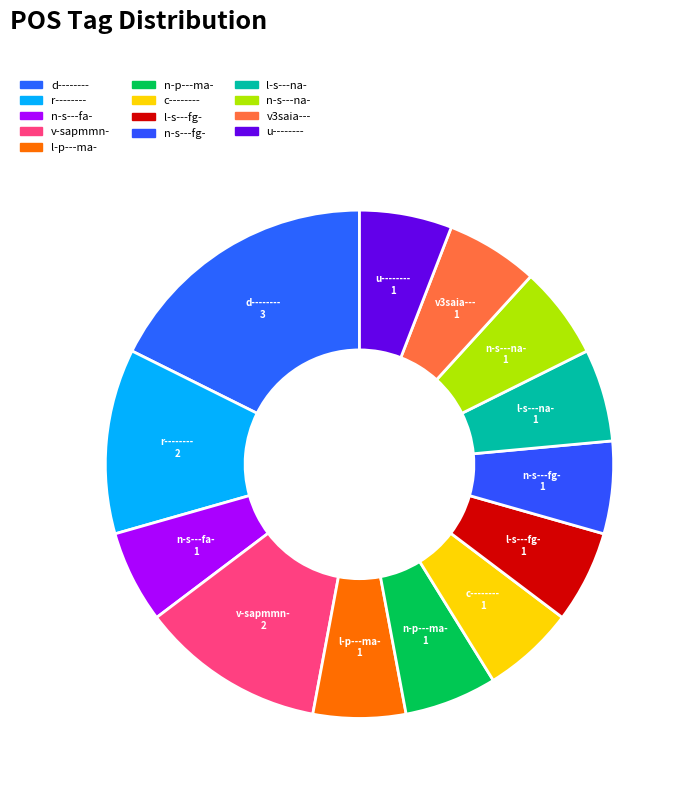

Is it true that r-------- is 19% of the pie?

False